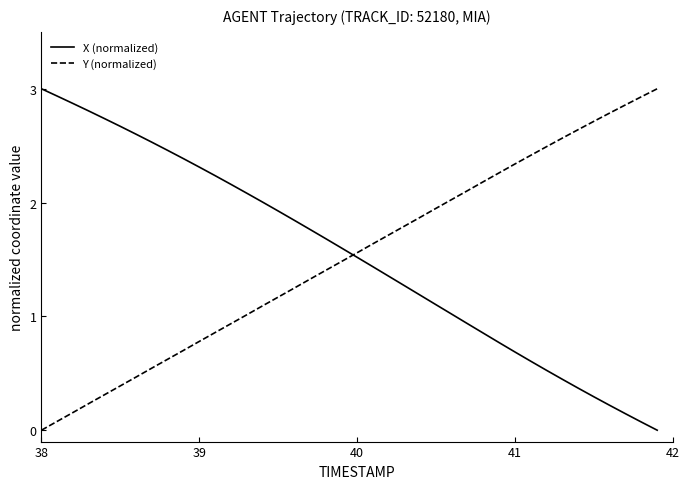

What is the maximum value for Y (normalized)?

3.0